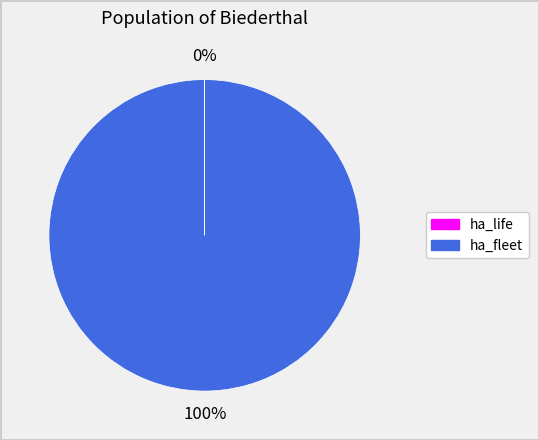

To the nearest percent, what is the difference between the largest and smallest slice percentages?

100%